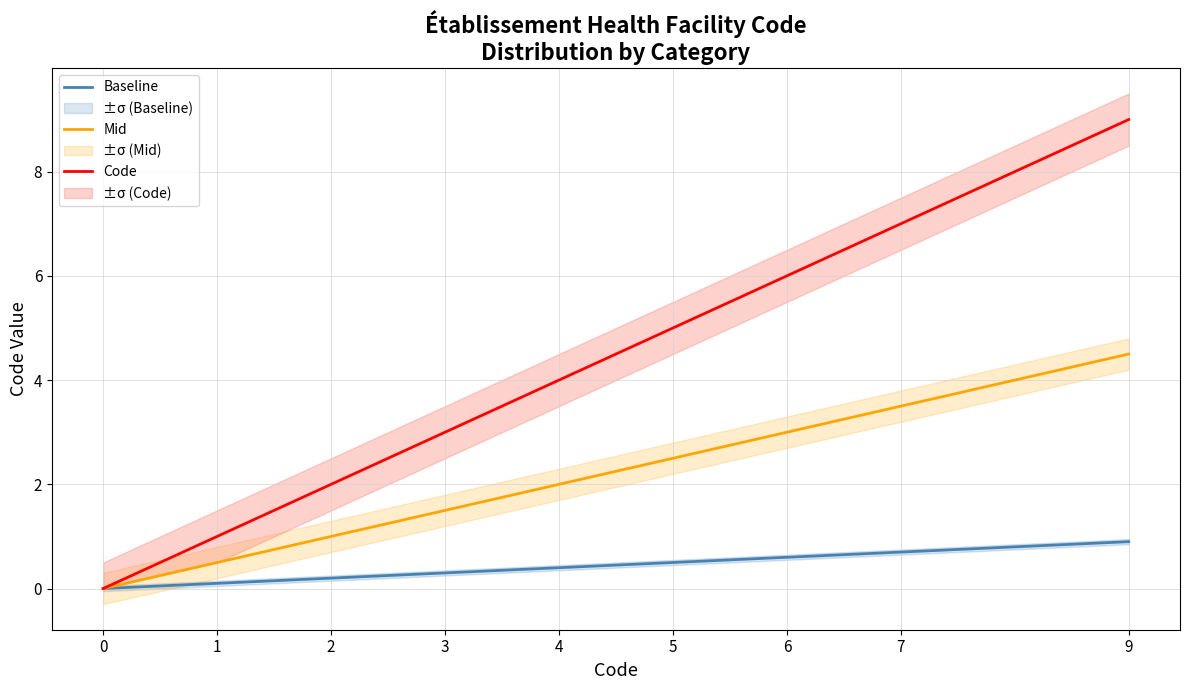

Is the value of Baseline at 7 greater than the value of Code at 6?

No